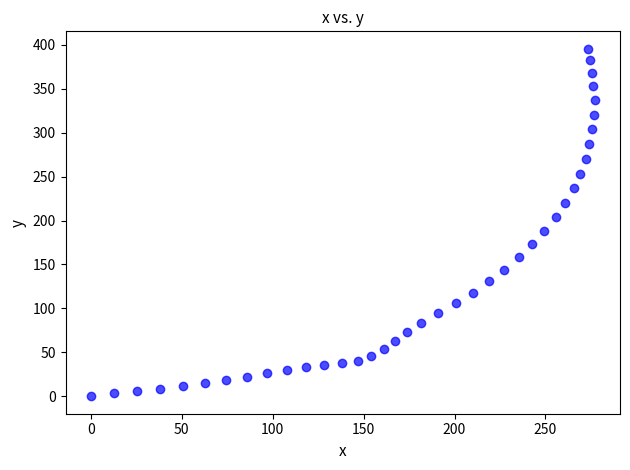

What is the range of Y values (max minus min)?

395.4